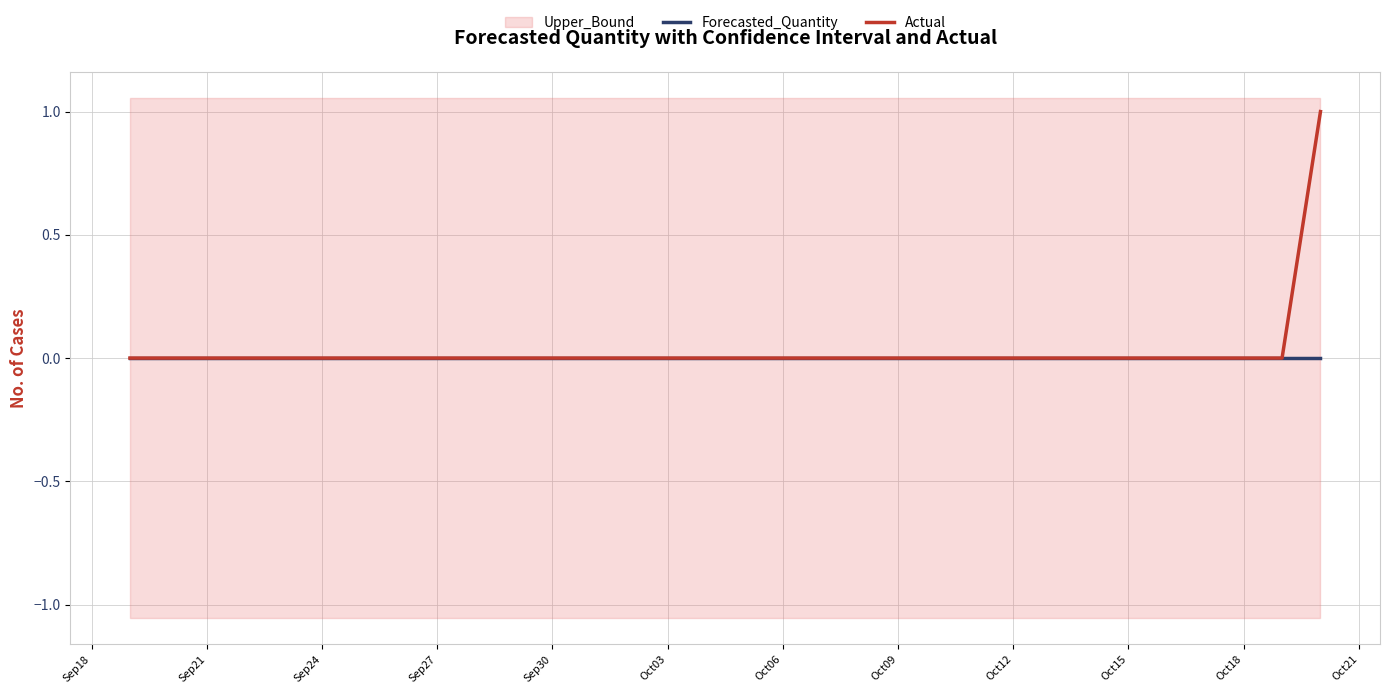

Reading left to right, what are all the values shown in this chart?

Forecasted_Quantity: 0	0	0	0	0	0	0	0	0	0	0	0	0	0	0	0	0	0	0	0	0	0	0	0	0	0	0	0	0	0	0	0
Actual: 0	0	0	0	0	0	0	0	0	0	0	0	0	0	0	0	0	0	0	0	0	0	0	0	0	0	0	0	0	0	0	1